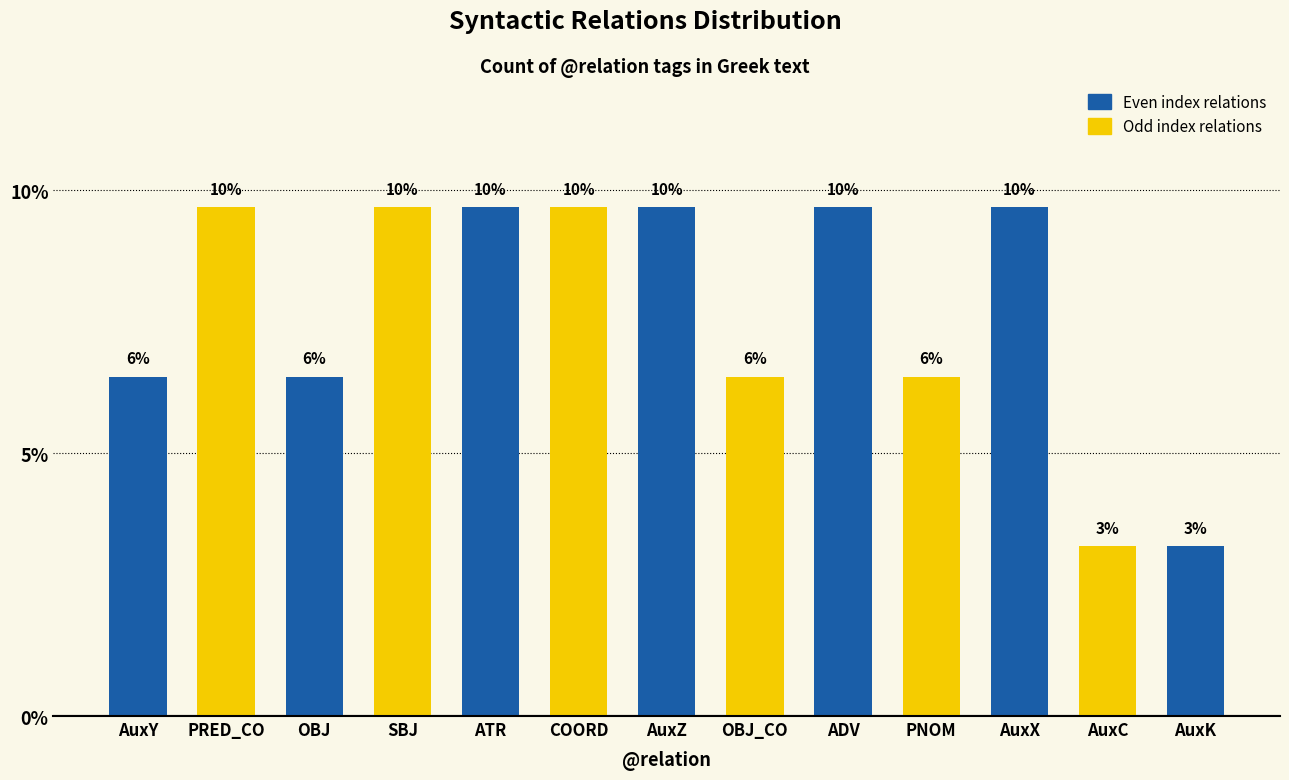

Which category has the lowest value across all series?

AuxC